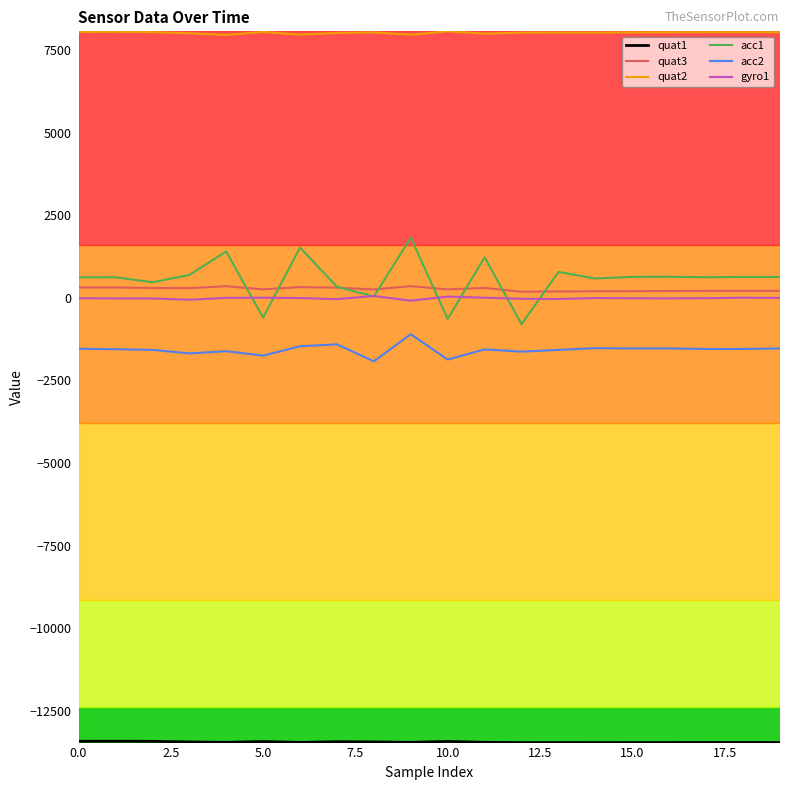

True or false: quat2 and gyro1 cross at least once.

False